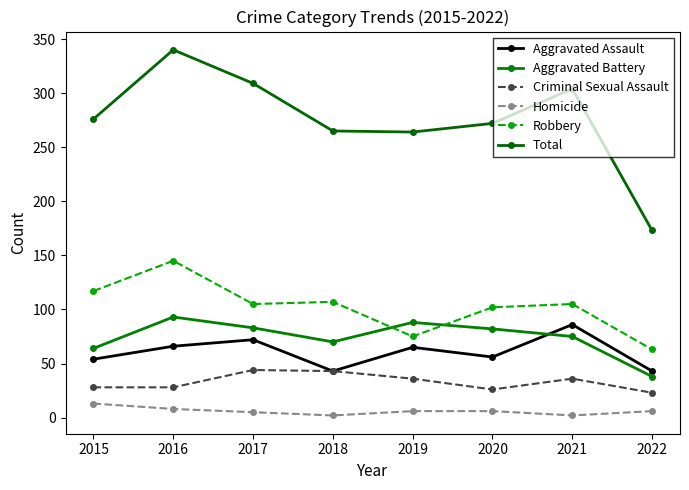

Does the chart have visible grid lines?

No